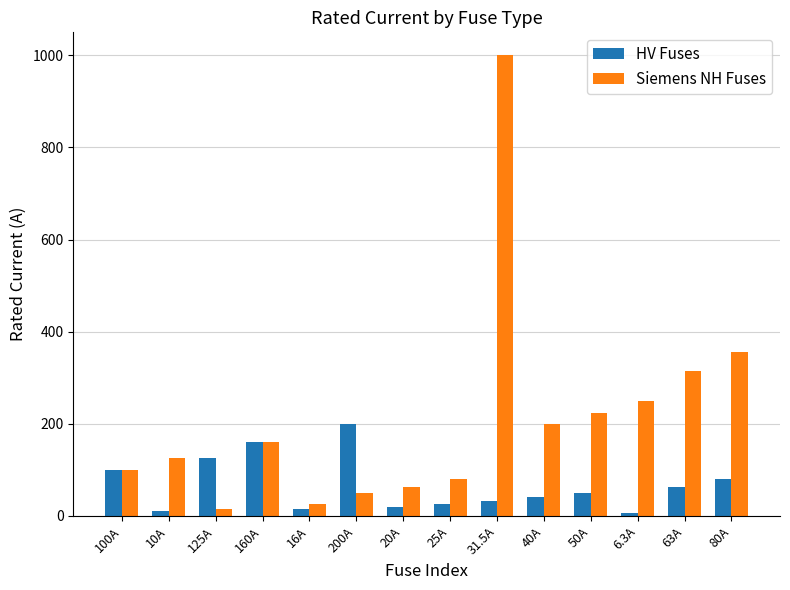

What is the difference between the highest and lowest values at 25A?

55.0